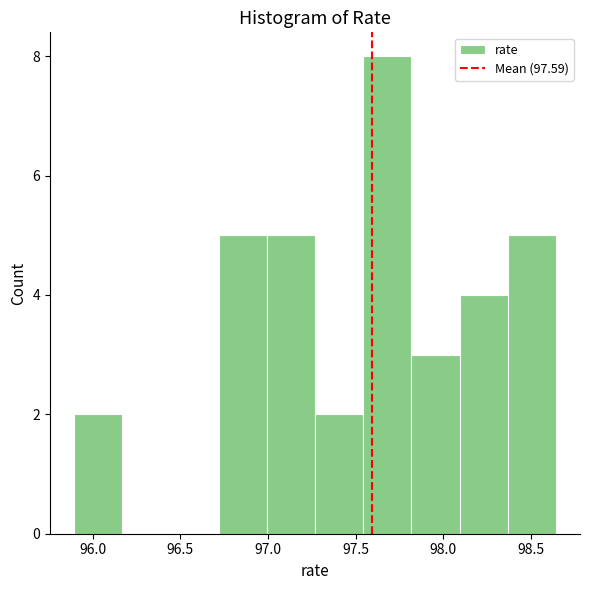

Reading left to right, list every bar in this chart as the range it spans on the x-axis followed by its height. Neither the bar edges nor the heights are printed on the chart, so give them approximately, as read against the axes.

95.90 to 96.15: 2
96.15 to 96.45: 0
96.45 to 96.70: 0
96.70 to 97.00: 5
97.00 to 97.25: 5
97.25 to 97.55: 2
97.55 to 97.80: 8
97.80 to 98.10: 3
98.10 to 98.35: 4
98.35 to 98.65: 5